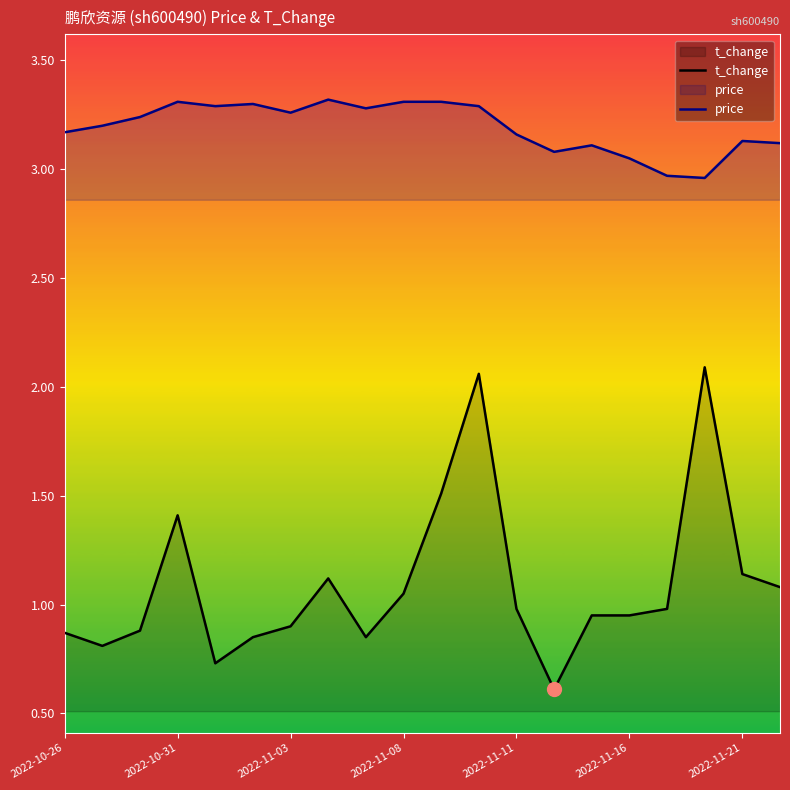

Which series has the largest total across all categories?

price